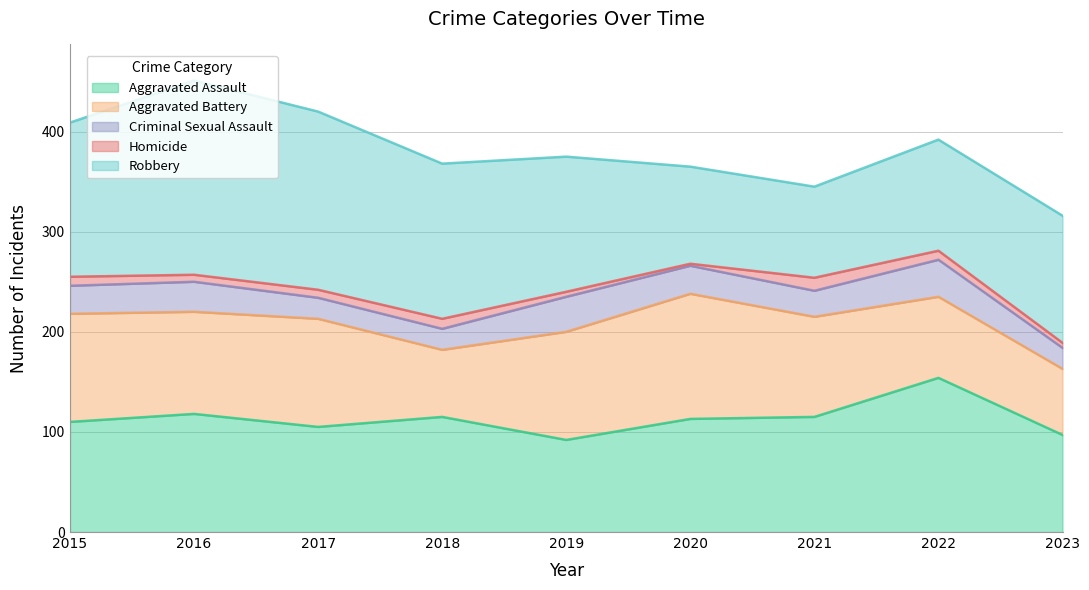

Which category has the lowest value in the Aggravated Assault series?

2019